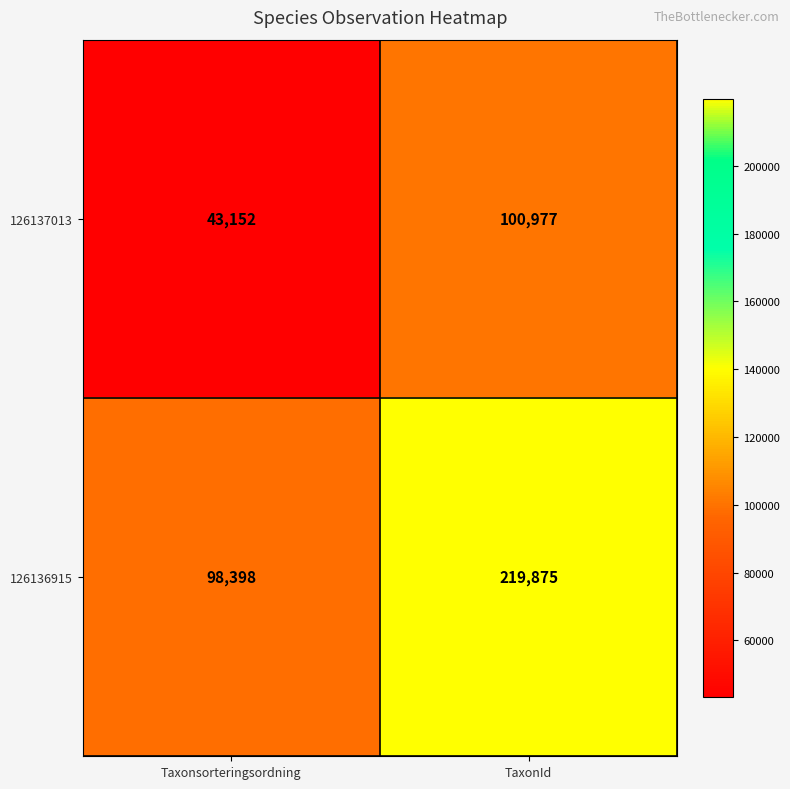

At how many categories does at least one series exceed 217392?

1